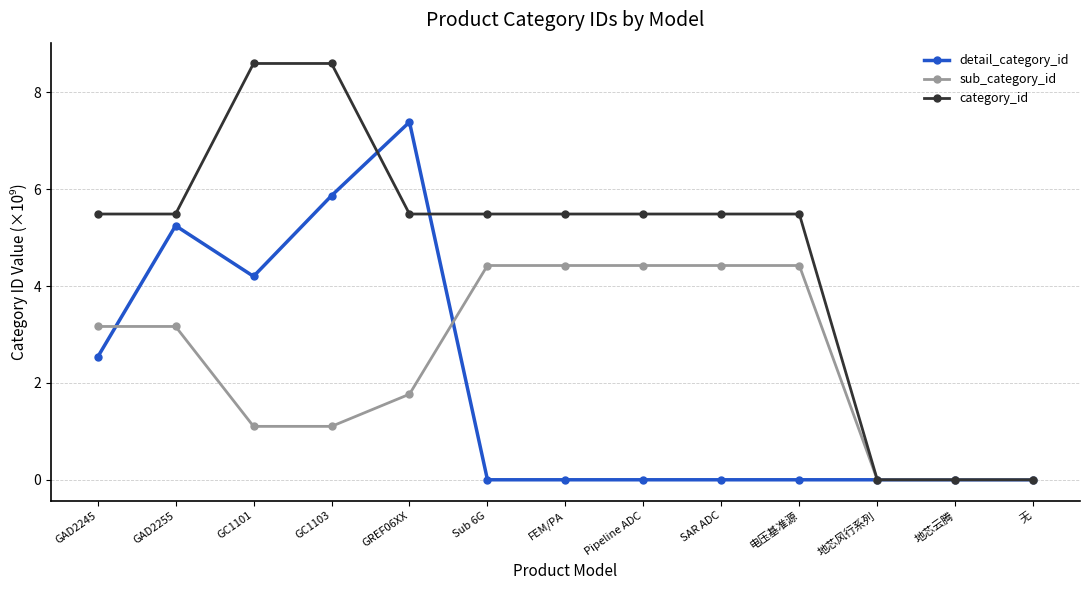

What position from the right is SAR ADC?

5